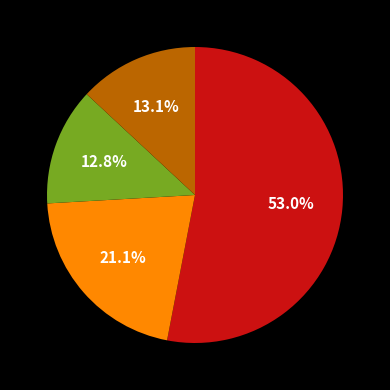

Is there a majority slice in this chart?

Yes